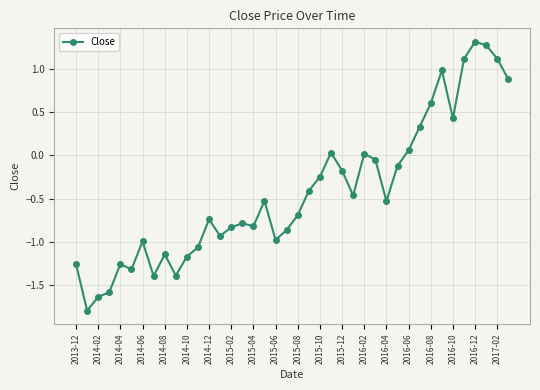

Count the number of data series in this chart.

1